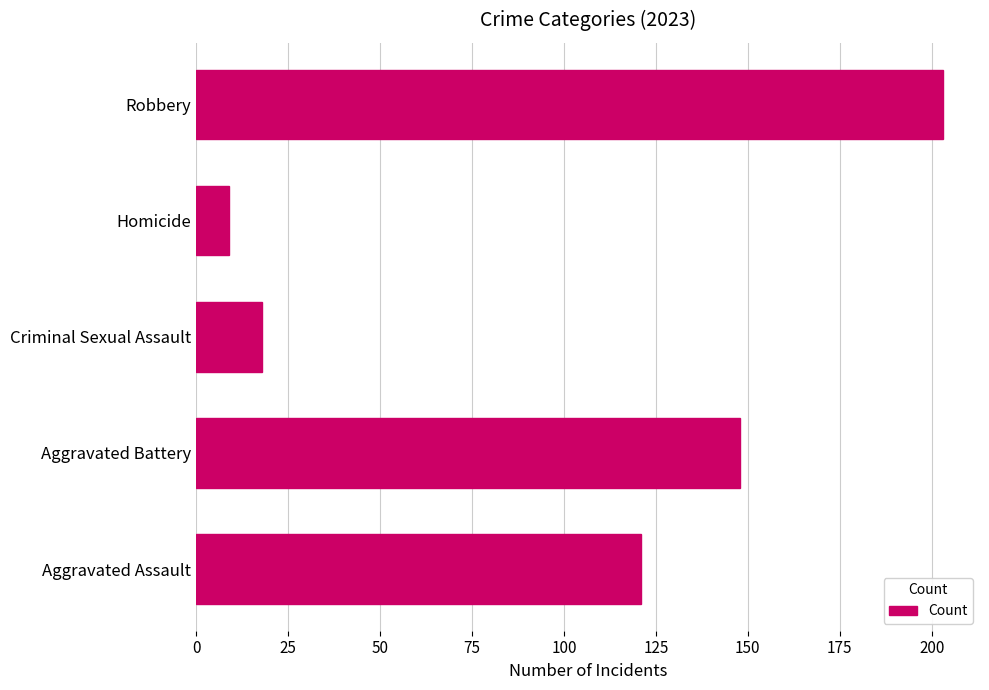

What is the ratio of the value at Criminal Sexual Assault to the value at Robbery?

0.1